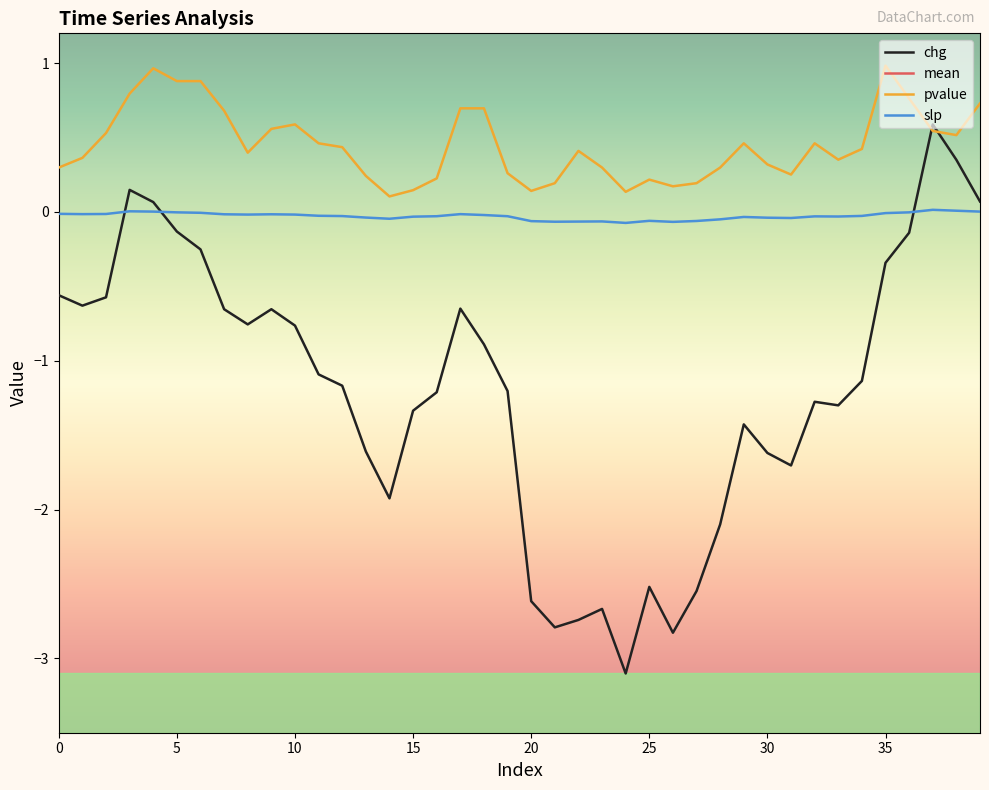

At which category is the sum across all series the highest?

37